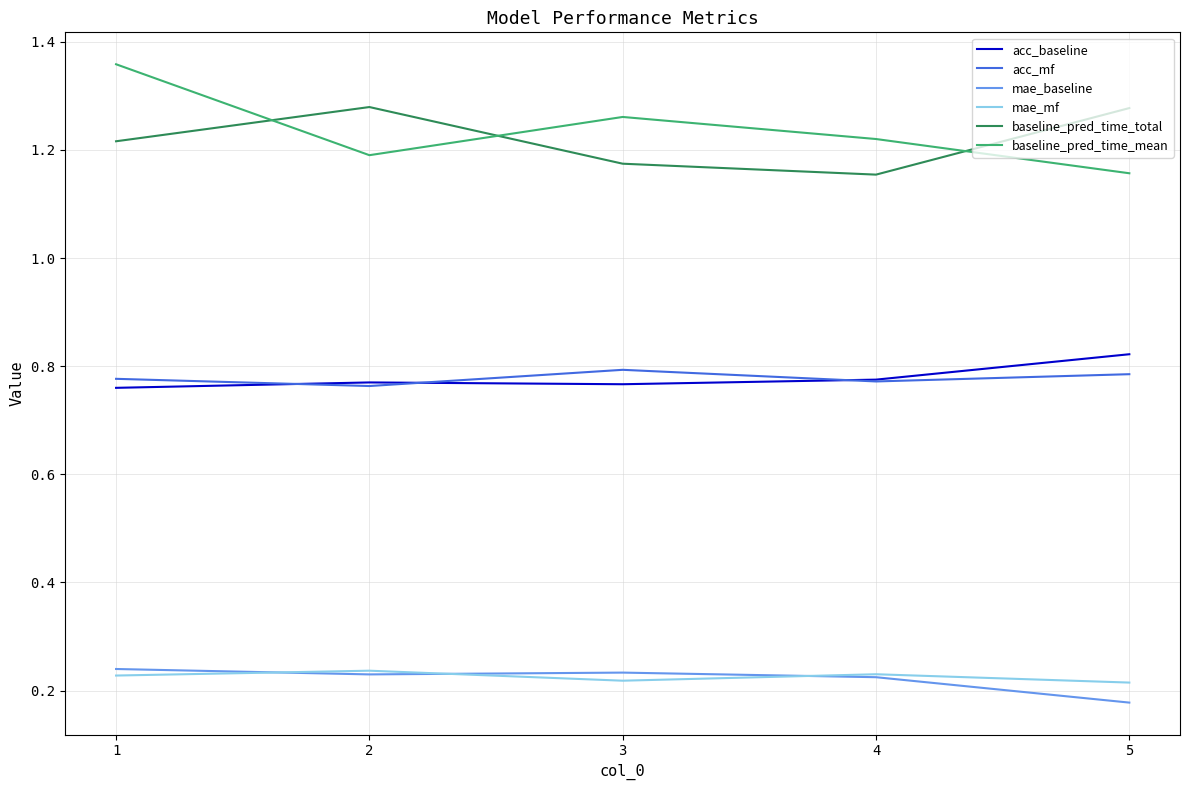

Which series has the largest total across all categories?

baseline_pred_time_mean